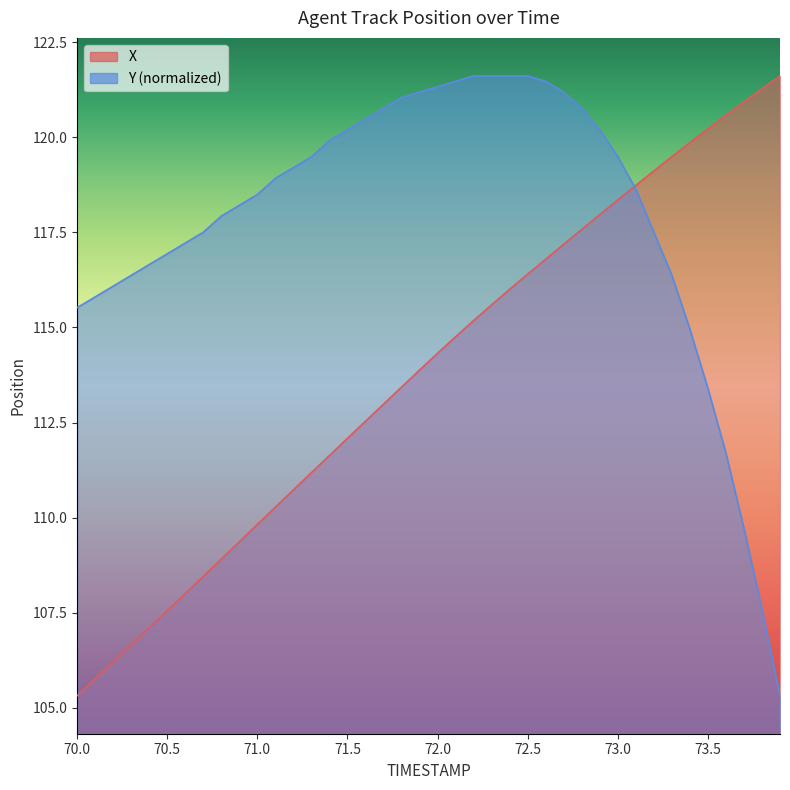

Which category has the highest value in the X series?

73.9